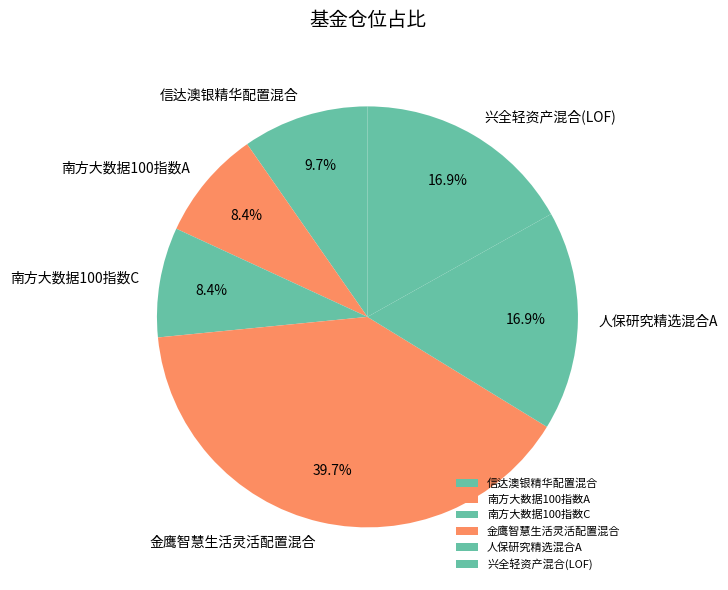

How many slices are in this pie chart?

6